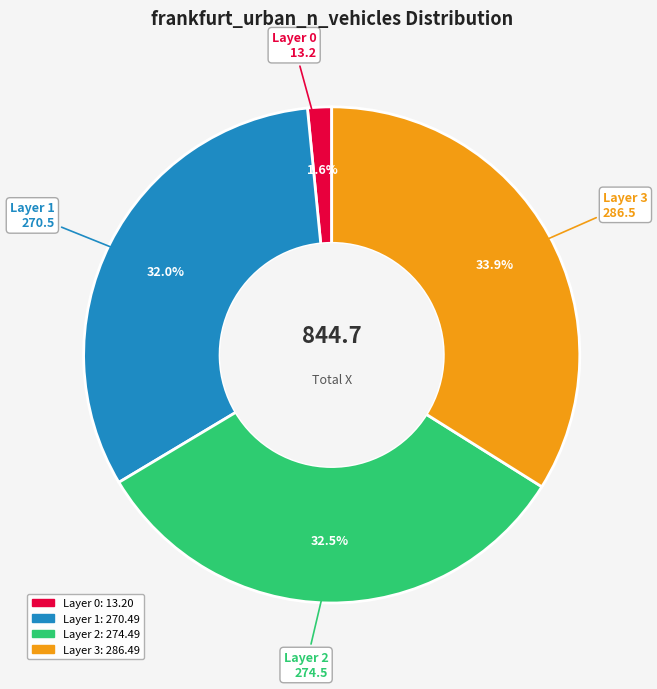

Is there any slice that represents more than half of the pie?

No